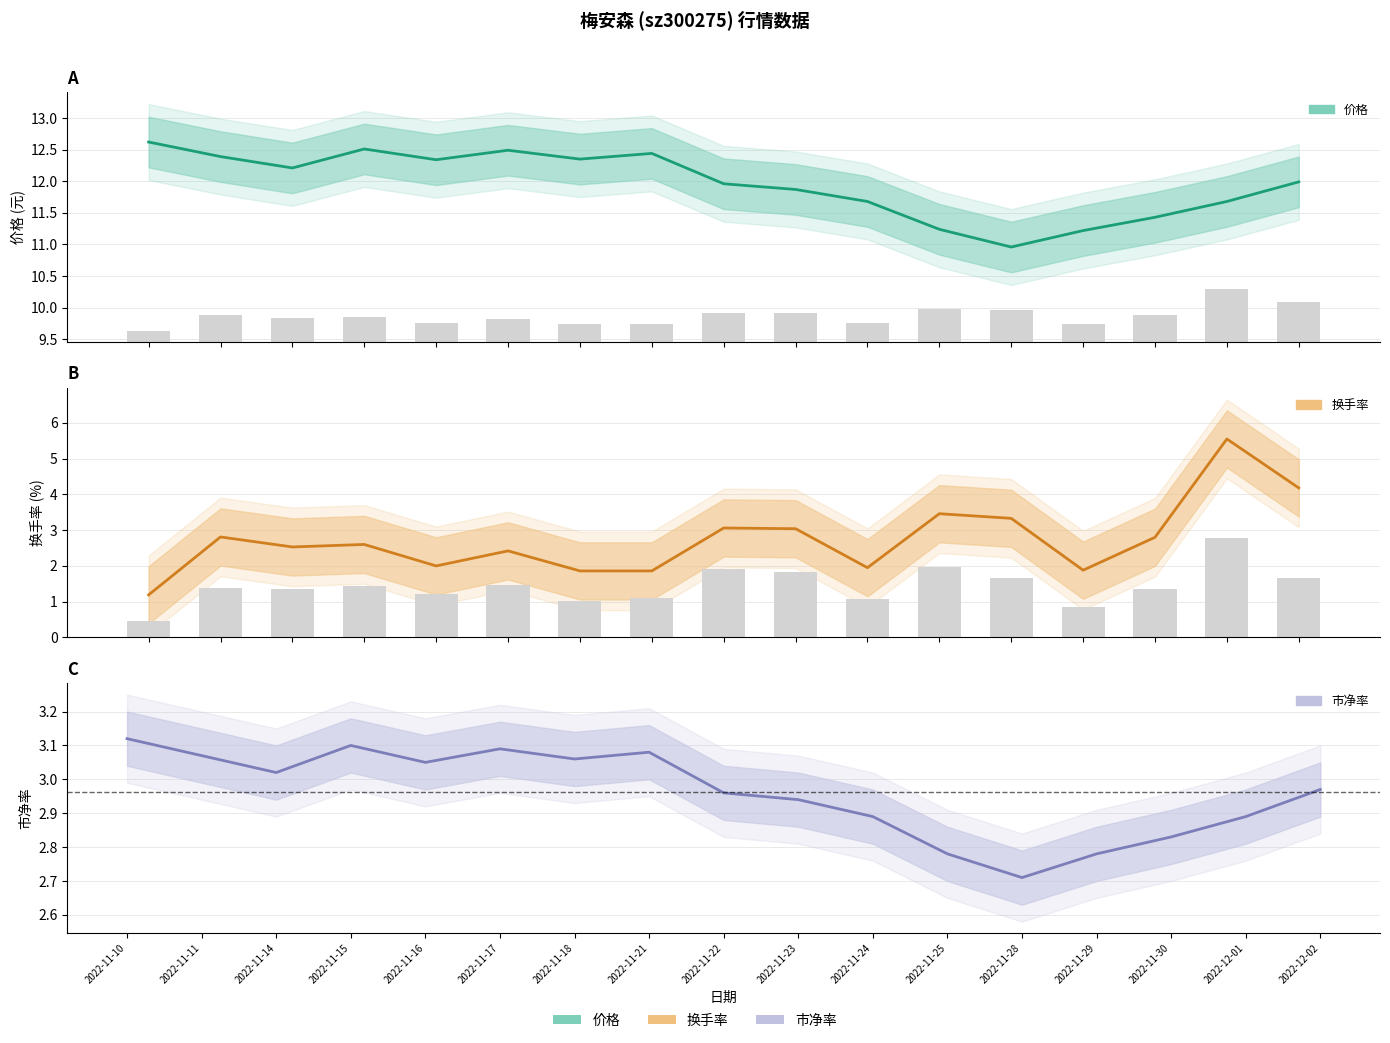

Between 2022-11-30 and 2022-11-18, which is larger?

2022-11-18